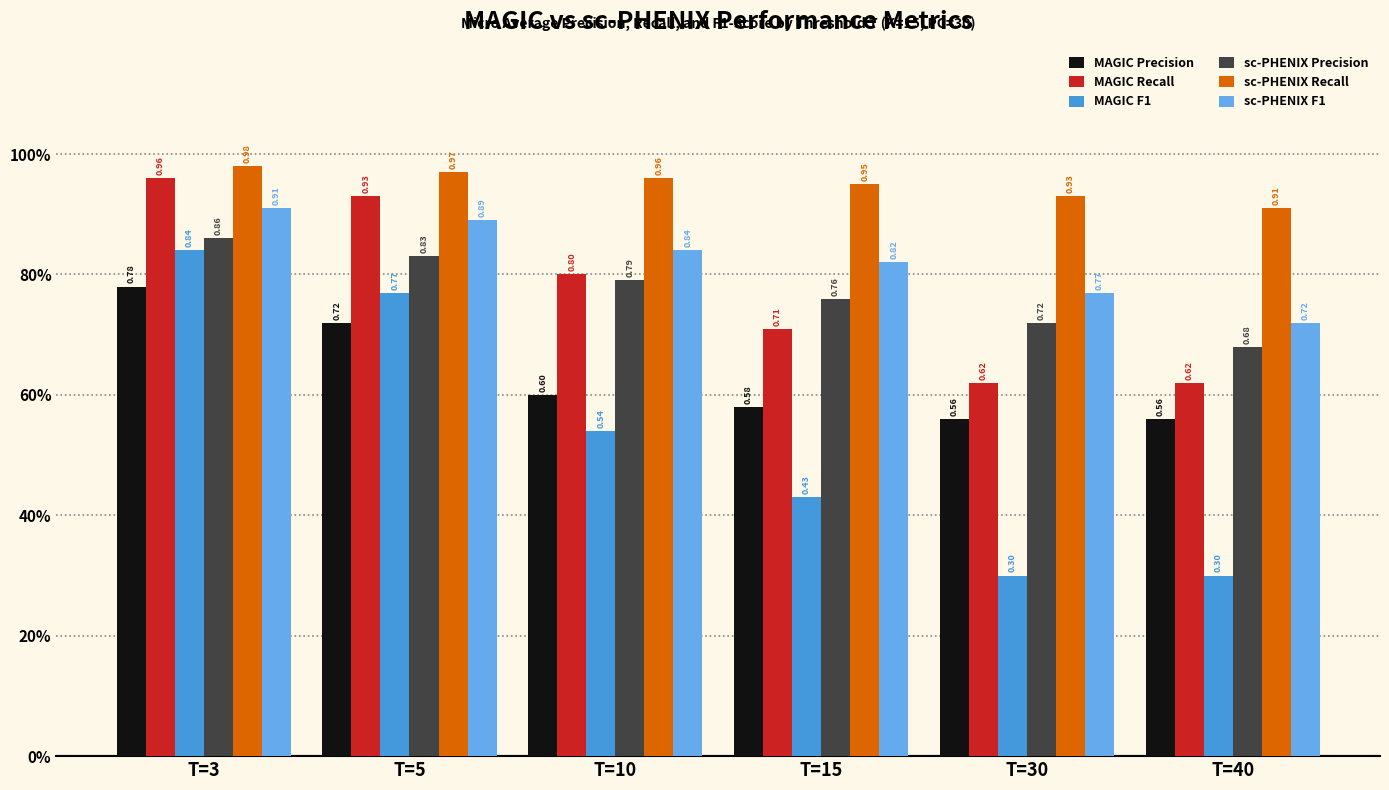

Reading left to right, list all the values displayed in this chart.

MAGIC Precision: 0.8	0.7	0.6	0.6	0.6	0.6
MAGIC Recall: 1.0	0.9	0.8	0.7	0.6	0.6
MAGIC F1: 0.8	0.8	0.5	0.4	0.3	0.3
sc-PHENIX Precision: 0.9	0.8	0.8	0.8	0.7	0.7
sc-PHENIX Recall: 1.0	1.0	1.0	0.9	0.9	0.9
sc-PHENIX F1: 0.9	0.9	0.8	0.8	0.8	0.7